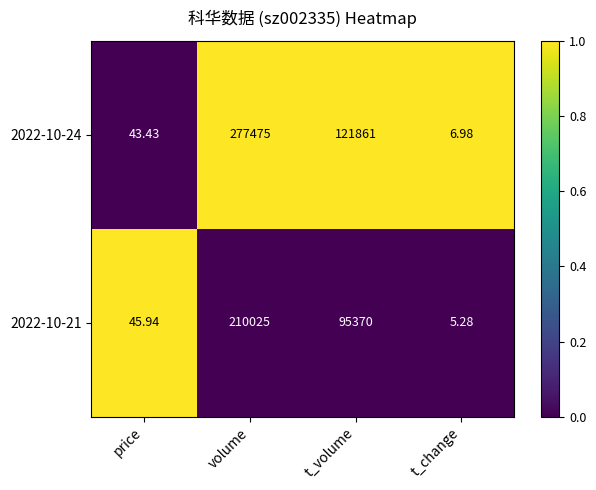

Rank the series at t_change from lowest to highest value.

2022-10-21, 2022-10-24